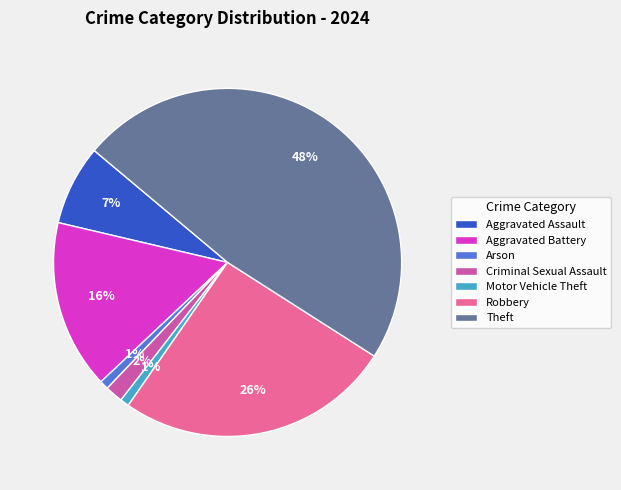

The Motor Vehicle Theft slice represents 1% of the pie. True or false?

True